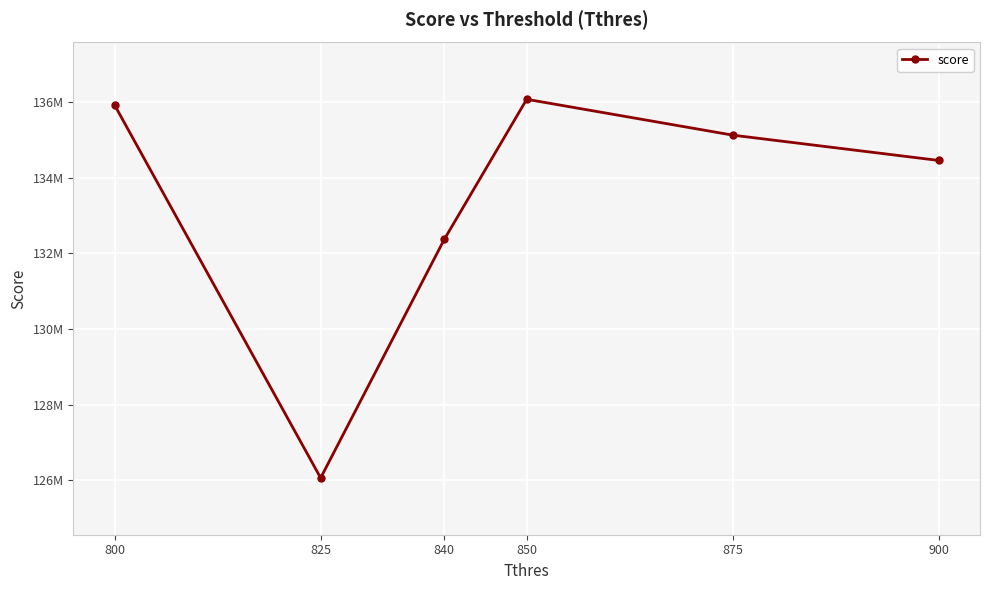

Is it true that the value at 840 is 37574217?

False